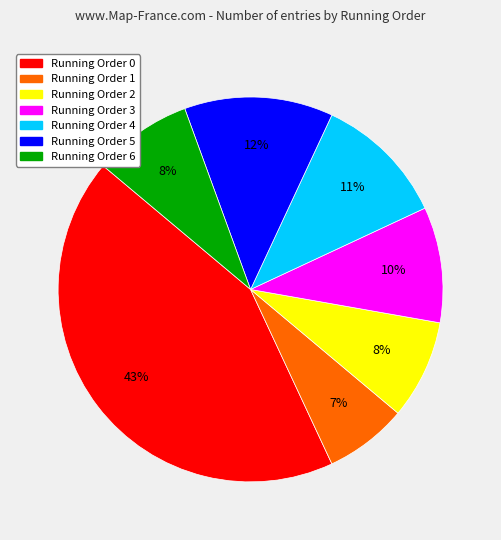

Which slice is the smallest?

Running Order 1